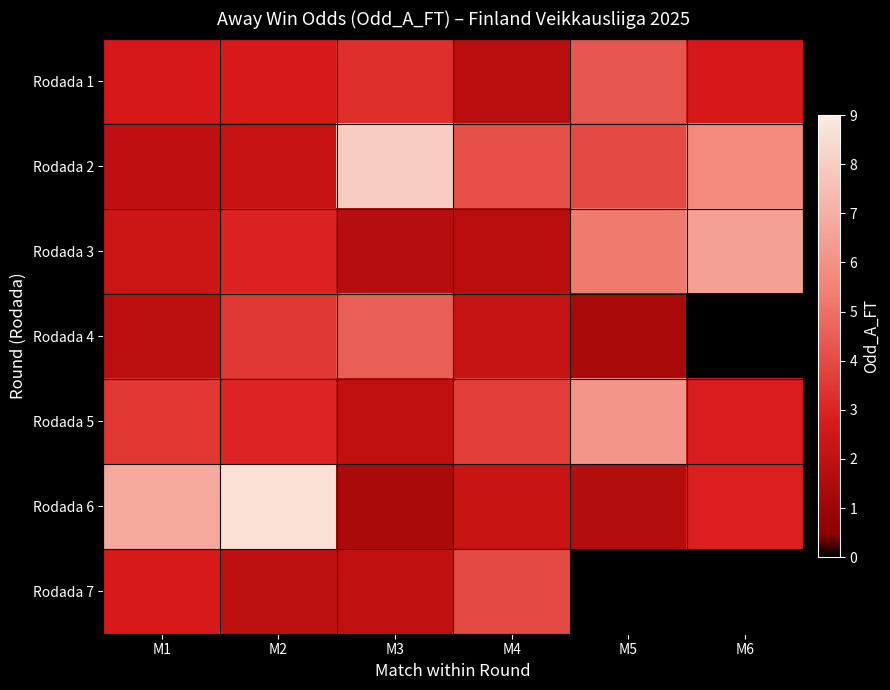

Which has a higher value, M5 or M6?

M5